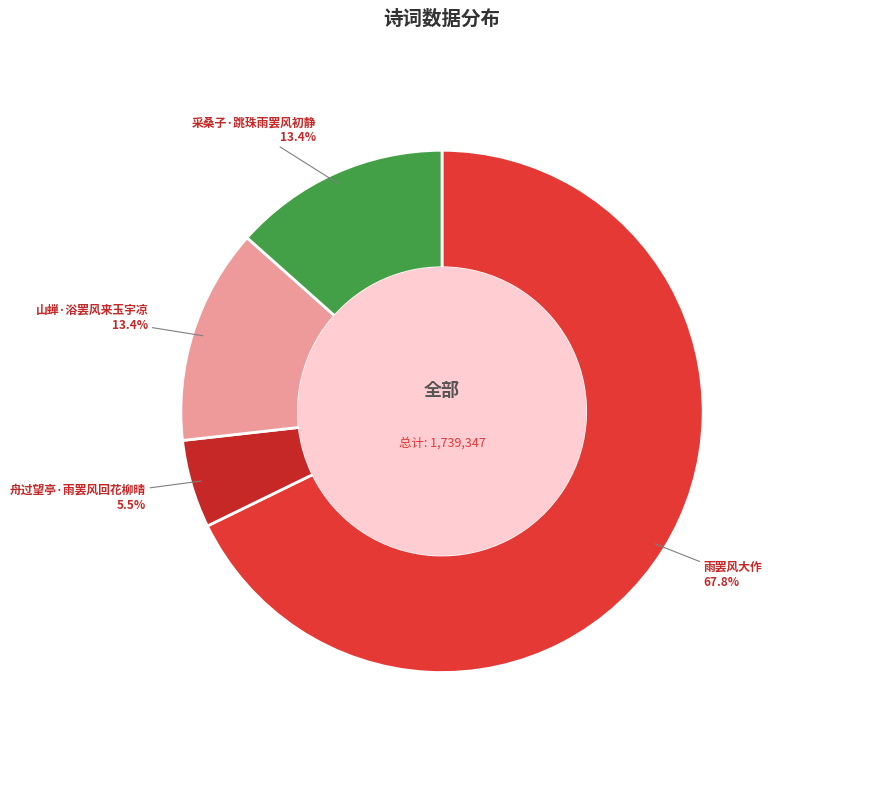

To the nearest percent, what is the difference between the largest and smallest slice percentages?

62%